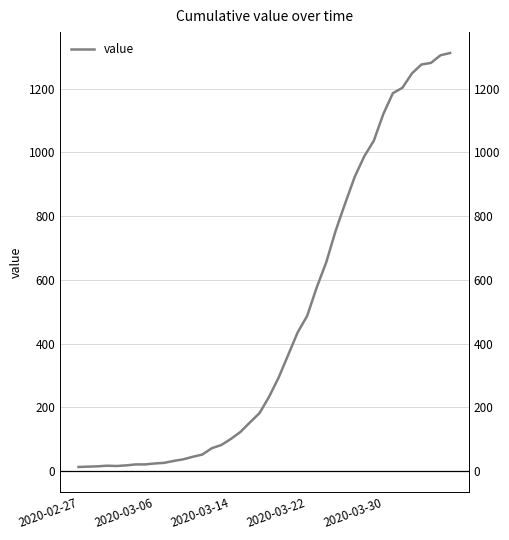

What is the greatest value displayed?

1312